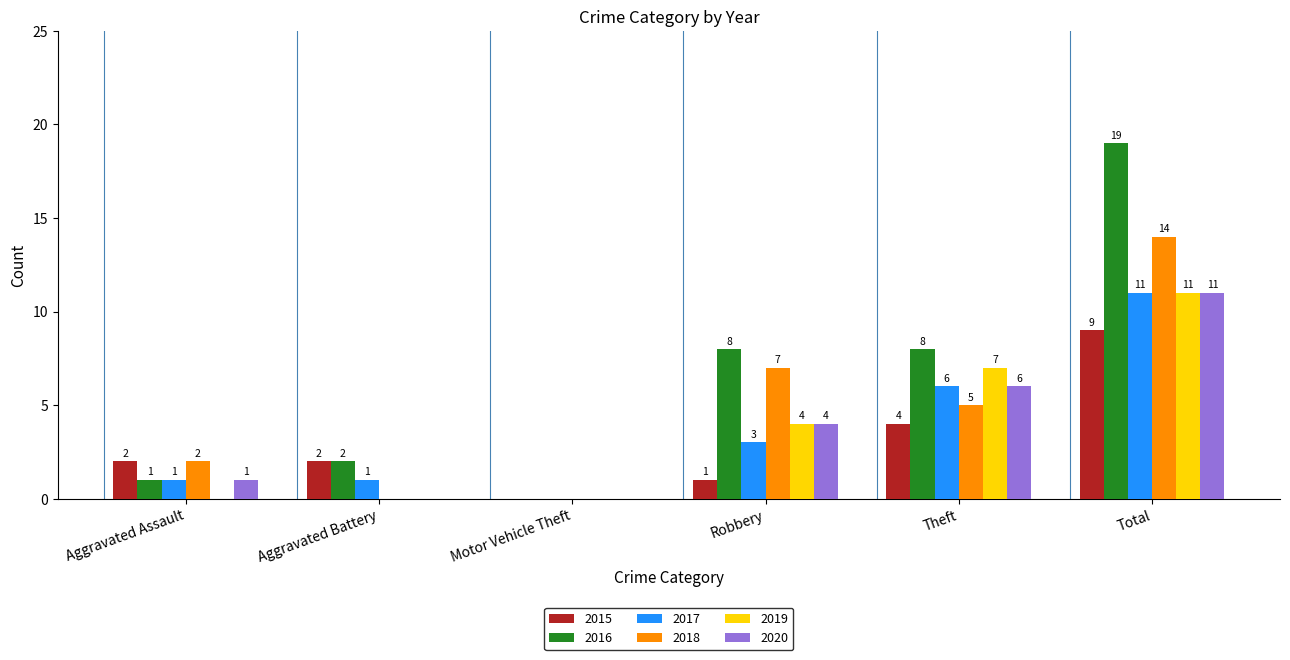

What value does the 2017 series have at Total, to the nearest 5?

10